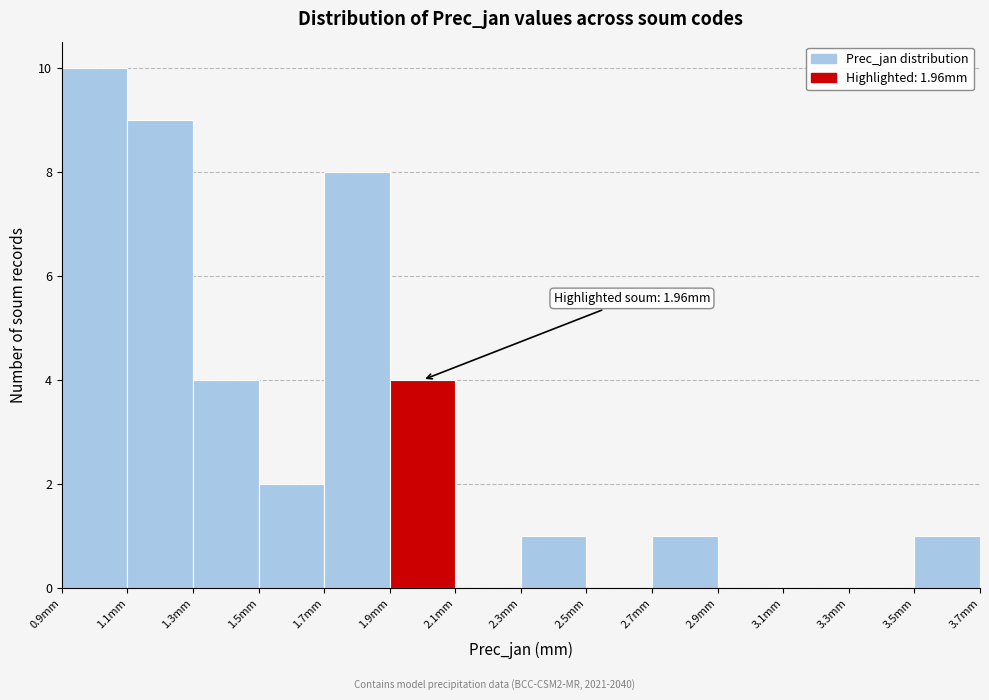

Over which range of the x-axis is the bar tallest?

0.9 to 1.1